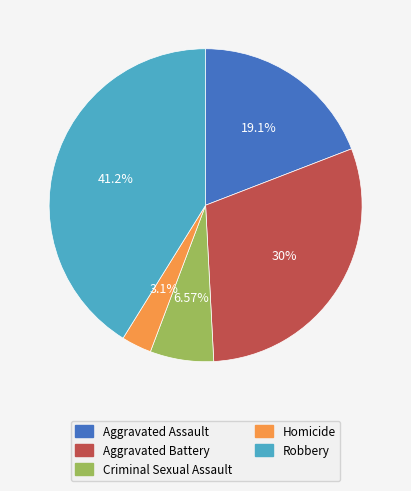

What percentage is the Criminal Sexual Assault slice, to the nearest percent?

7%